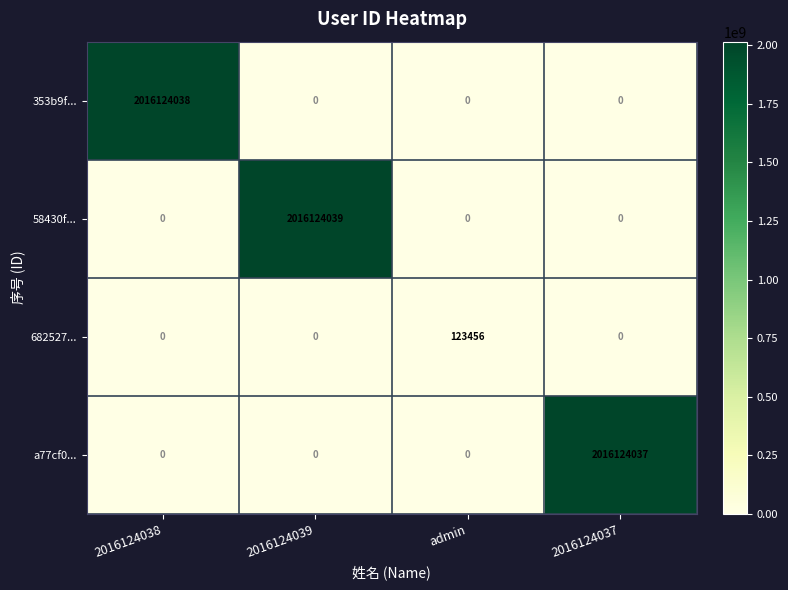

Count the number of data series in this chart.

4